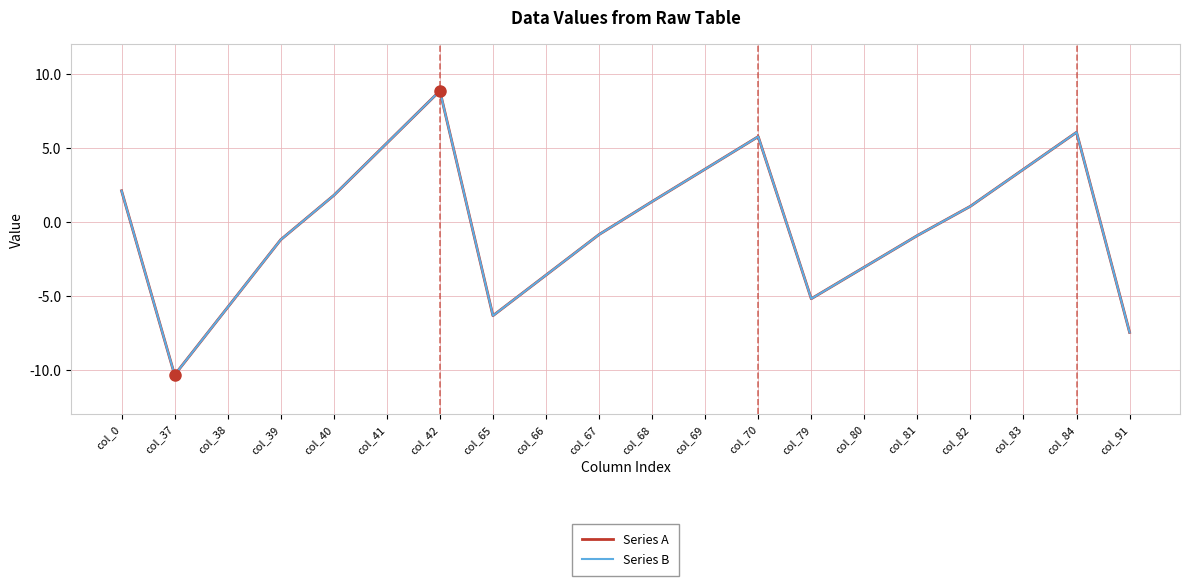

Is this an area chart (filled region under the line)?

No